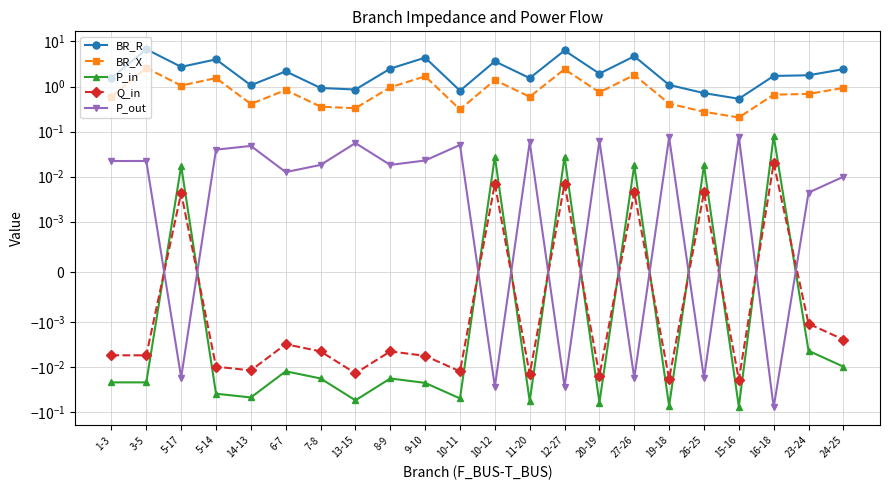

What is the label of the 2nd point from the left?

3-5